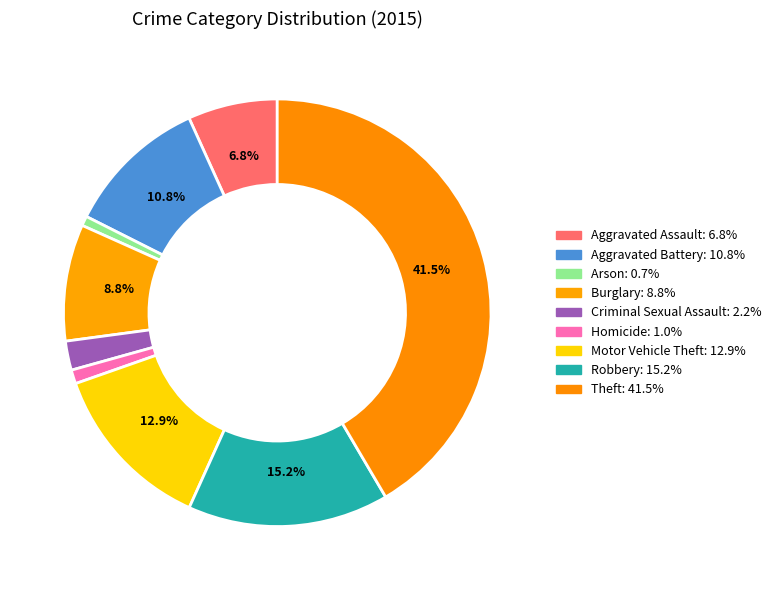

Between Criminal Sexual Assault and Aggravated Assault, which is larger?

Aggravated Assault